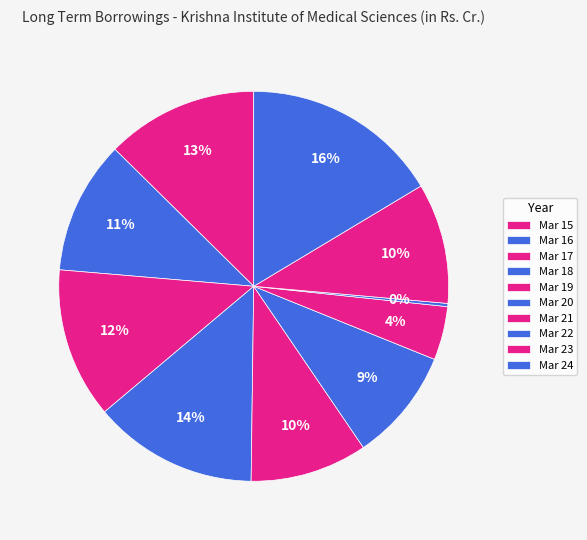

Combined, what portion of the pie is Mar 15 and Mar 18?

26.3%